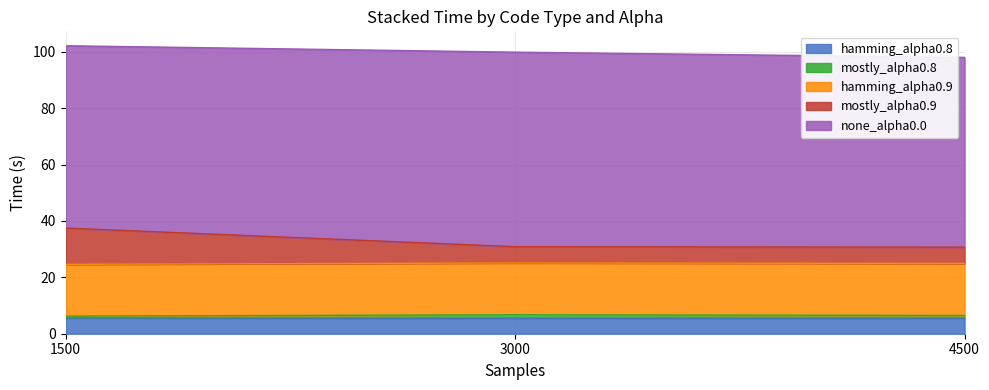

Is it true that hamming_alpha0.8 equals 9.4 at 4500?

False